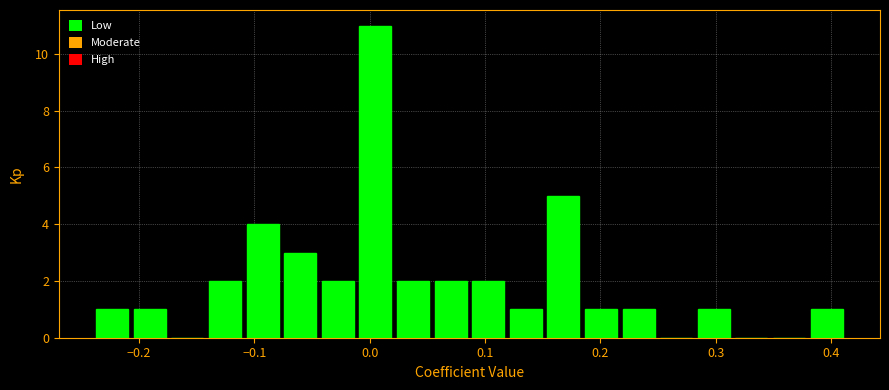

Around what value on the x-axis is the tallest bar? Give the approximate position of its centre, as read against the axis.

0.00